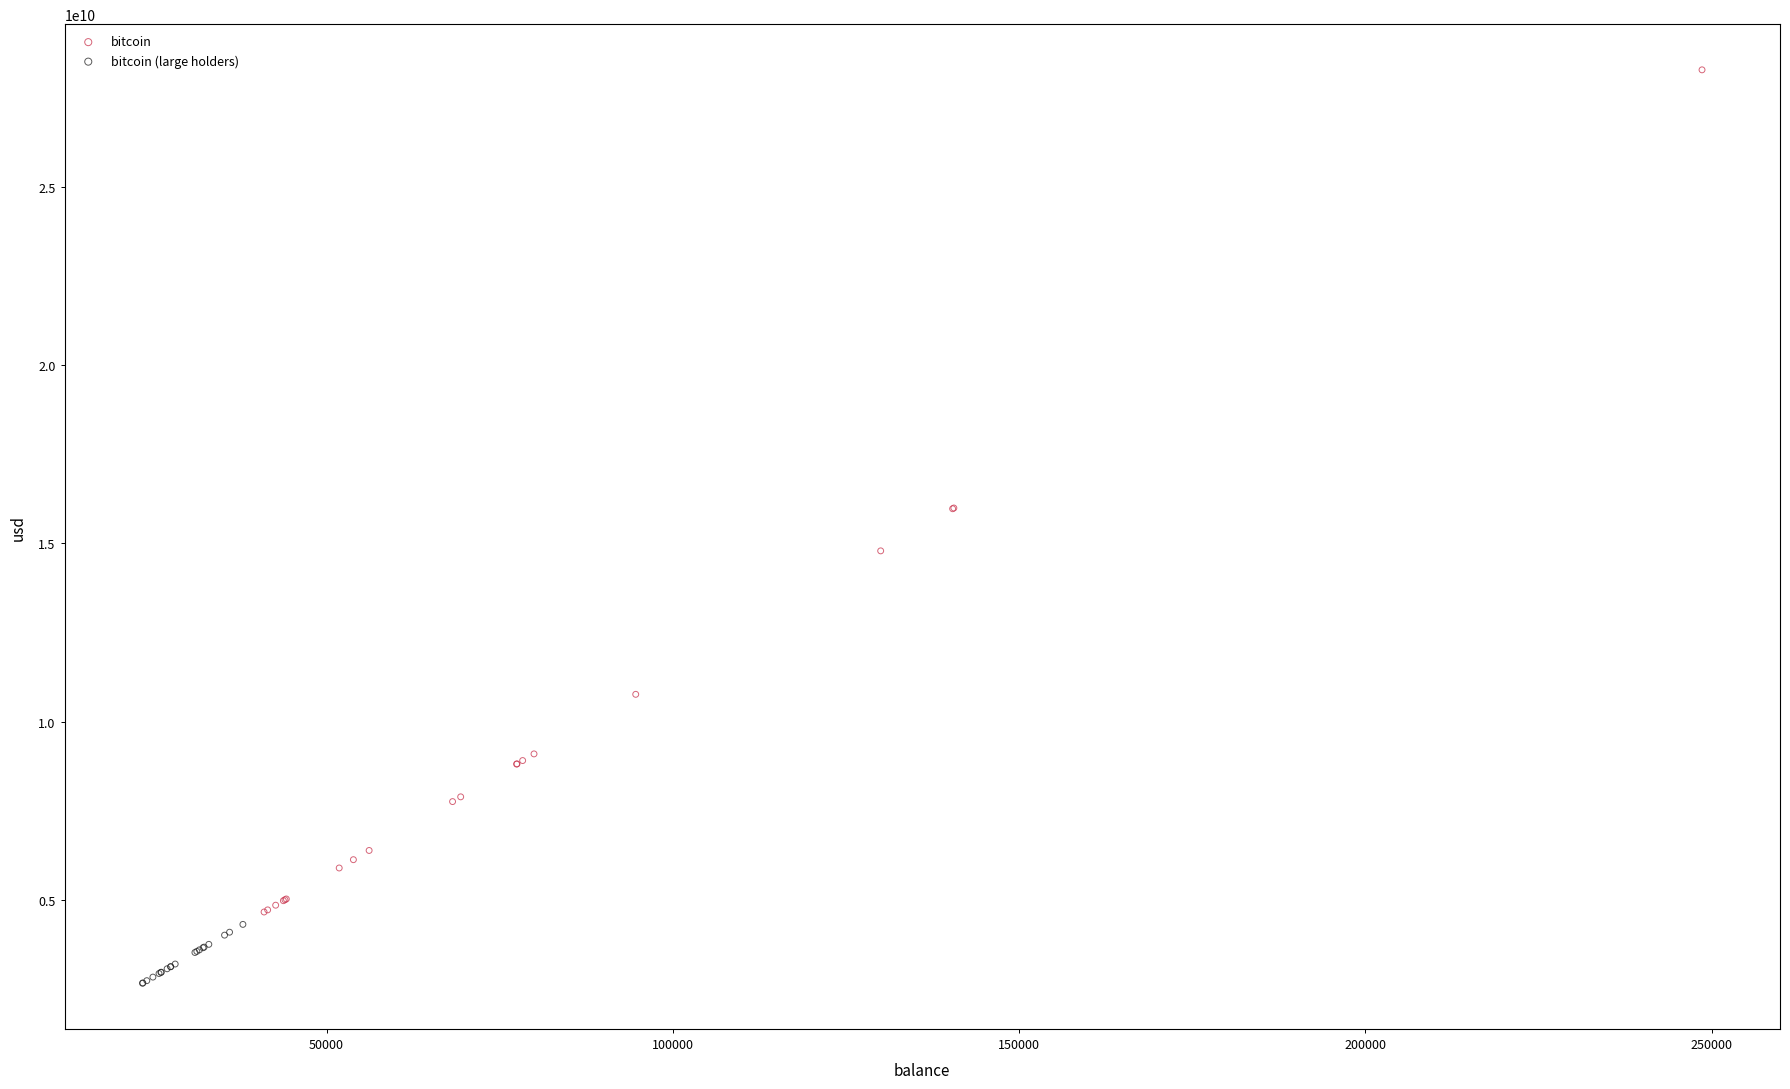

Which series contains the lowest Y value?

bitcoin (large holders)